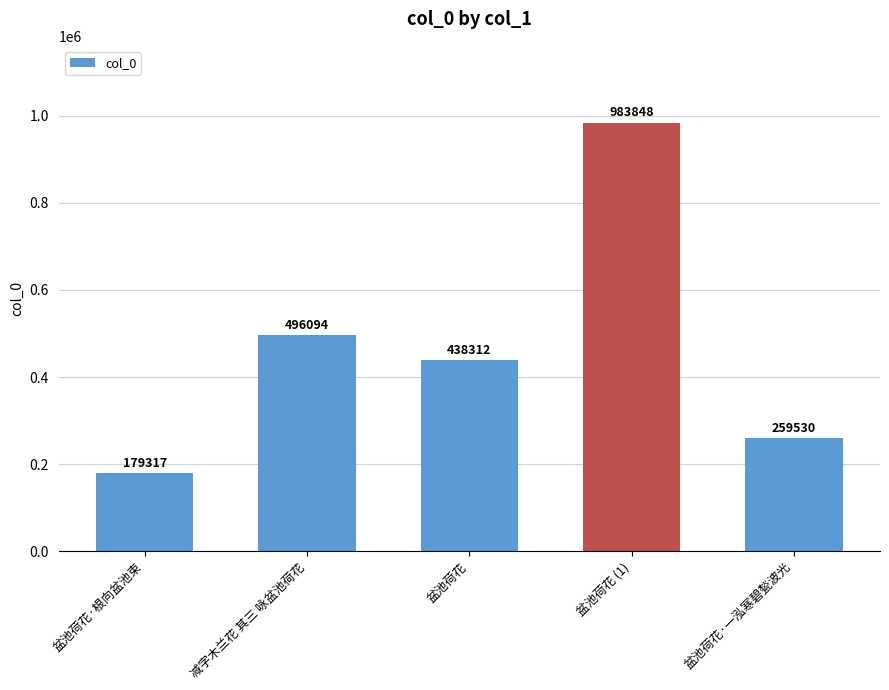

What is the change in value from 盆池荷花 to 盆池荷花·一泓寒碧甃波光?

-178782